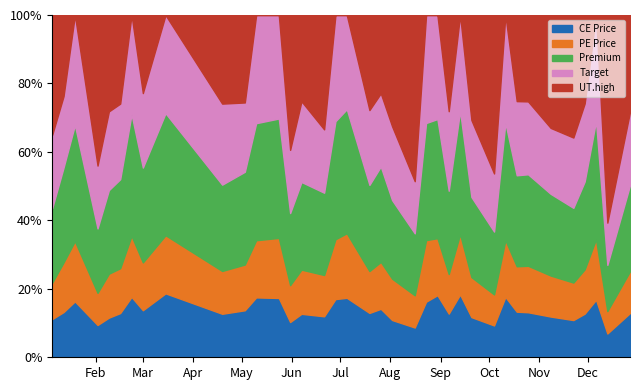

Does the chart have visible grid lines?

No